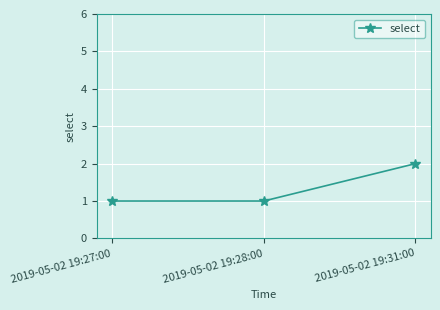

Between 2019-05-02 19:28:00 and 2019-05-02 19:31:00, which is larger?

2019-05-02 19:31:00